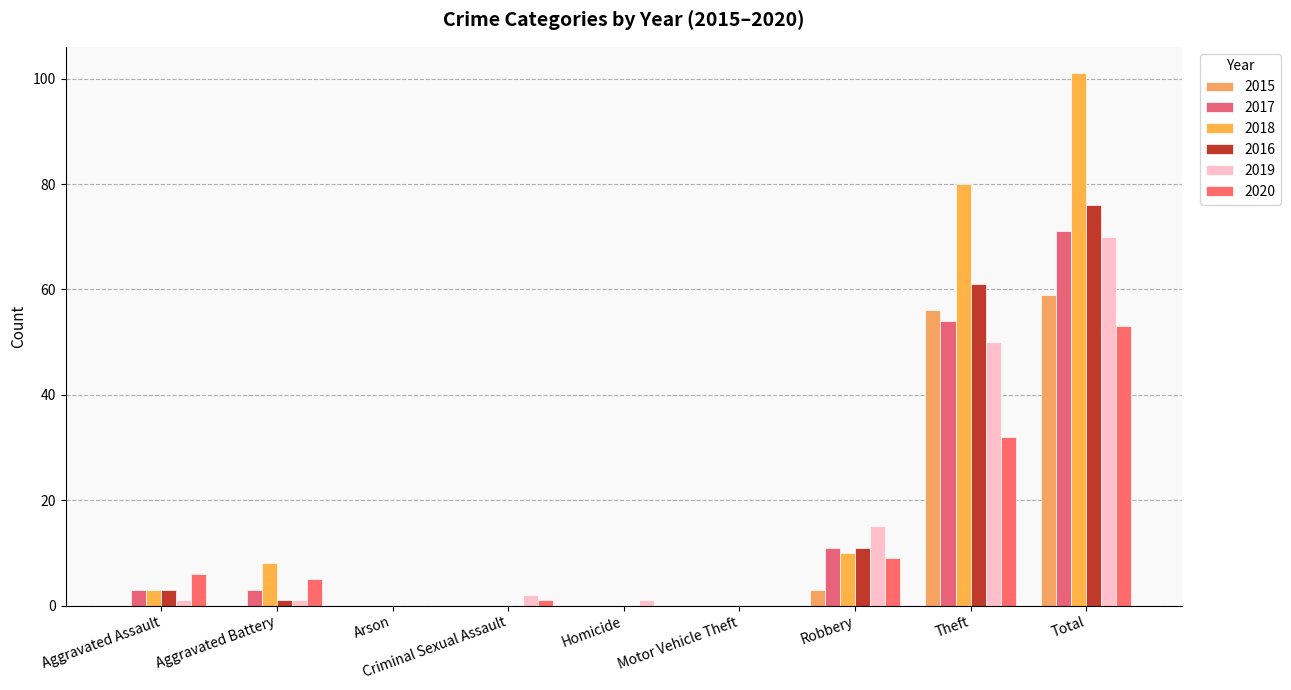

What is the label of the 6th bar from the left?

Motor Vehicle Theft